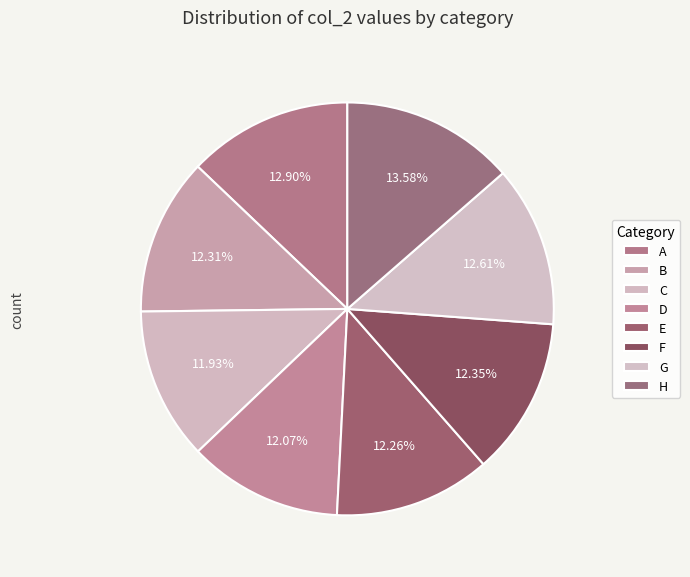

To the nearest percent, what is the difference between the largest and smallest slice percentages?

2%